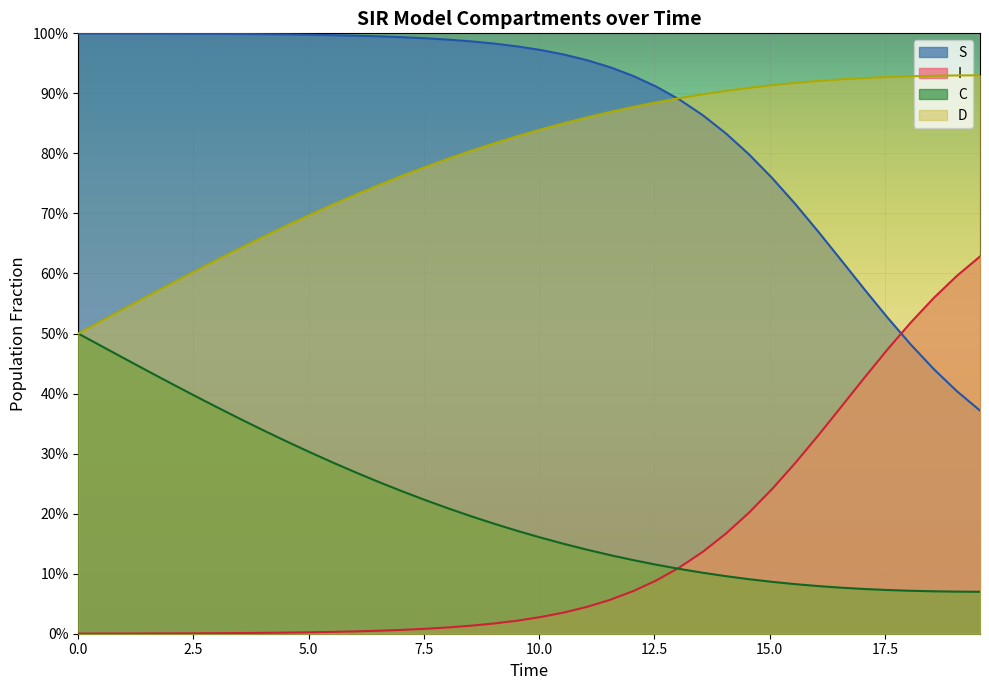

How many data points does each series have?

40